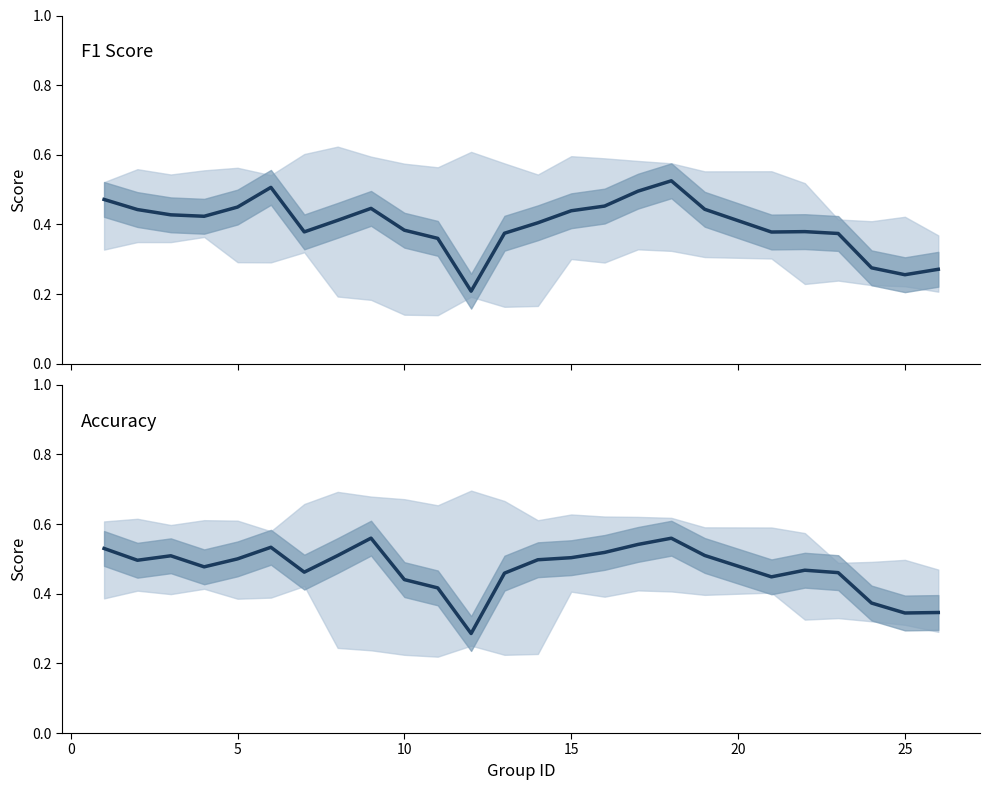

What is the value of the f1 point at the 13th from the left?

0.4